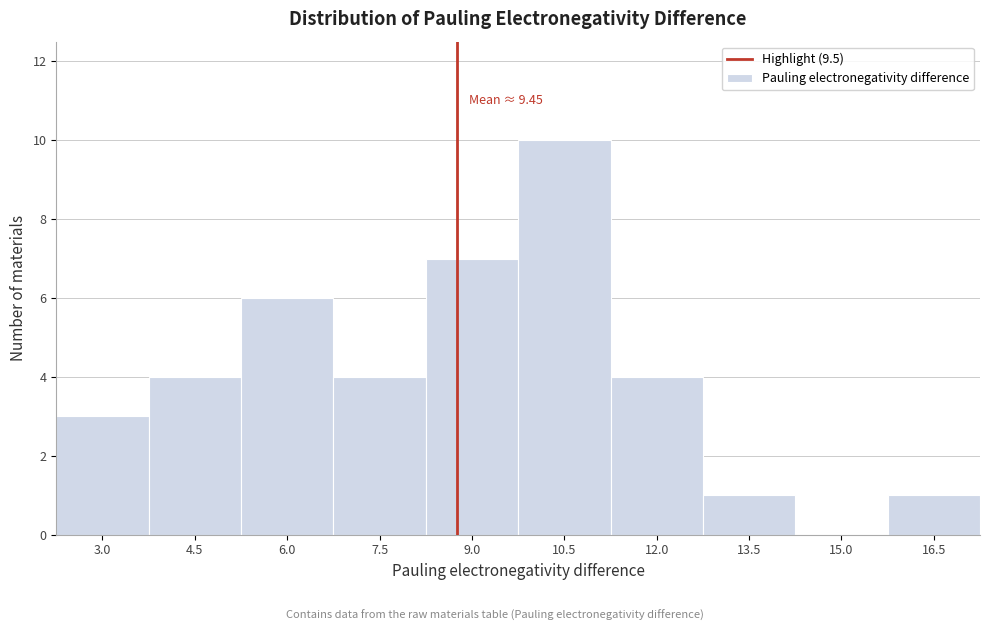

Reading right to left, what are all the values shown in this chart?

16.5=1	15.0=0	13.5=1	12.0=4	10.5=10	9.0=7	7.5=4	6.0=6	4.5=4	3.0=3